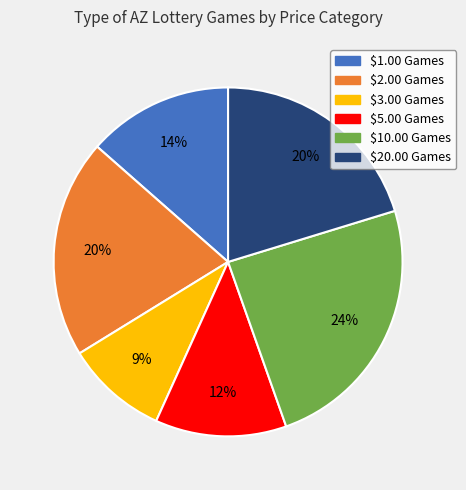

To the nearest percent, what portion does $2.00 Games represent?

20%